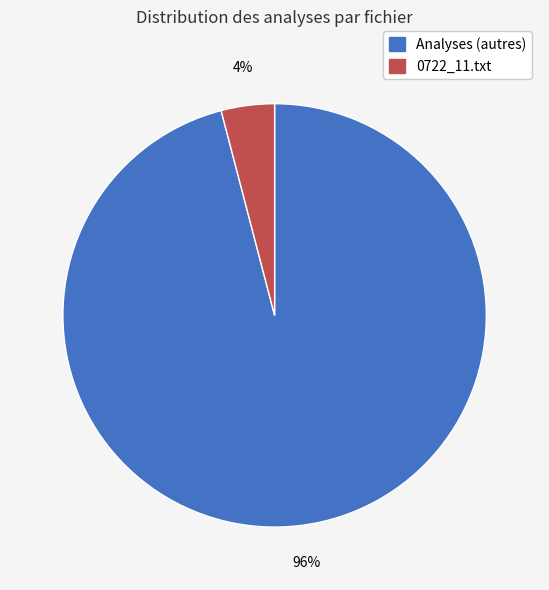

To the nearest percent, what is the average slice percentage?

50%